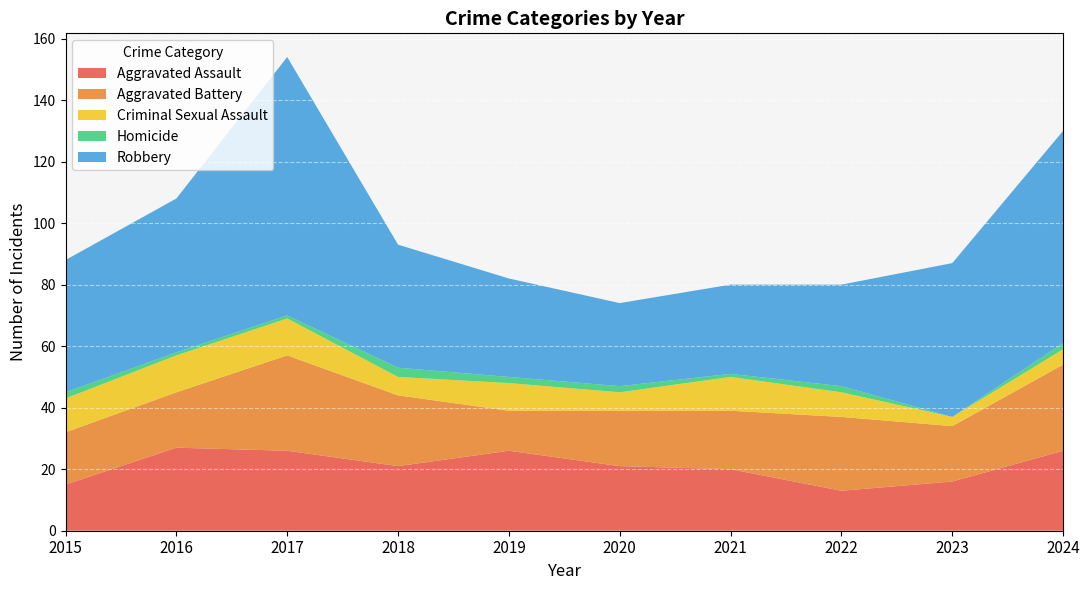

Reading right to left, list all the values displayed in this chart.

Aggravated Assault: 26	16	13	20	21	26	21	26	27	15
Aggravated Battery: 28	18	24	19	18	13	23	31	18	17
Criminal Sexual Assault: 5	3	8	11	6	9	6	12	12	11
Homicide: 2	0	2	1	2	2	3	1	1	2
Robbery: 69	50	33	29	27	32	40	84	50	43